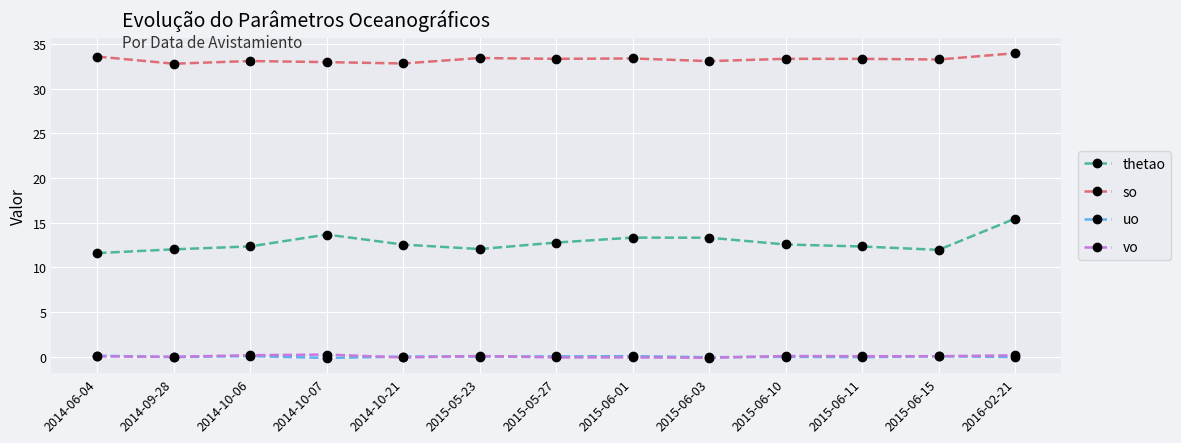

At how many categories does at least one series exceed 17?

13